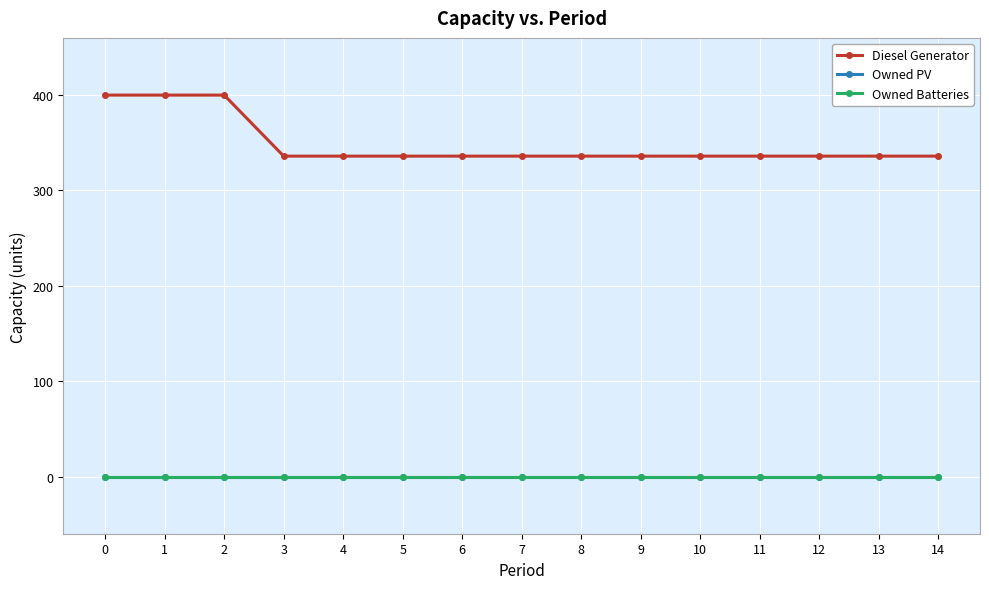

True or false: Owned Batteries and Owned PV intersect in this chart.

False